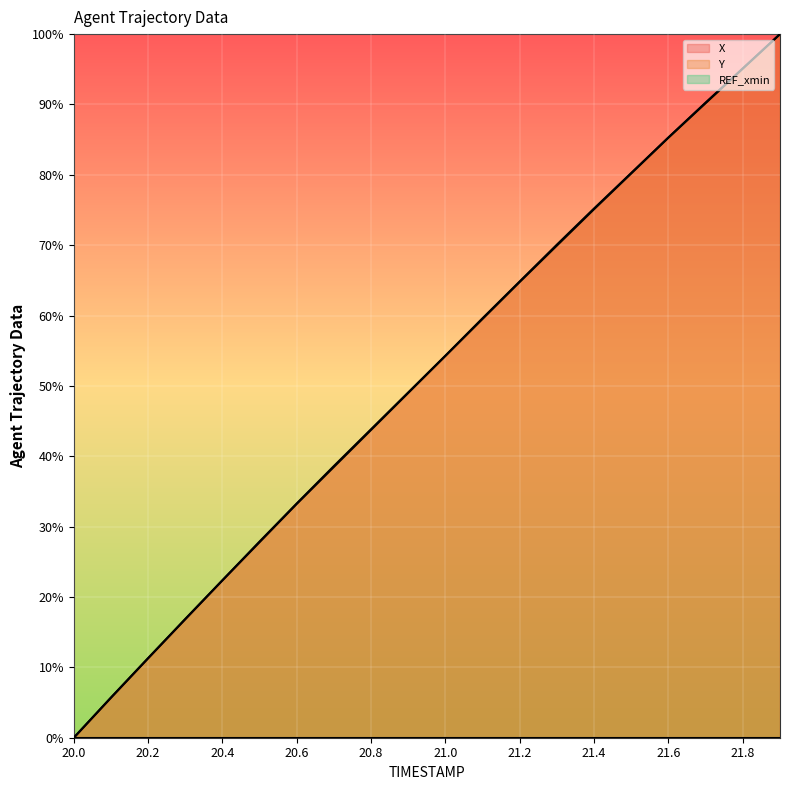

What is the value of the X point at the 17th from the left?

85.3